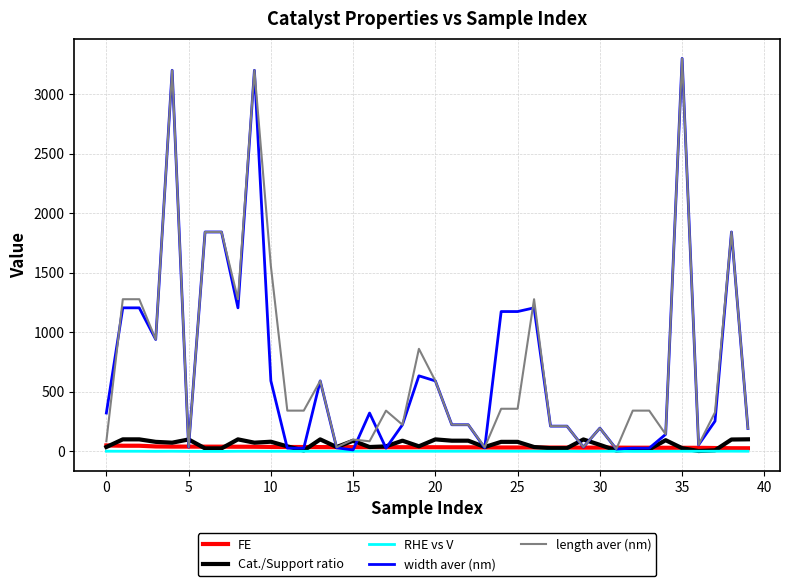

Which series has the widest spread of values?

width aver (nm)